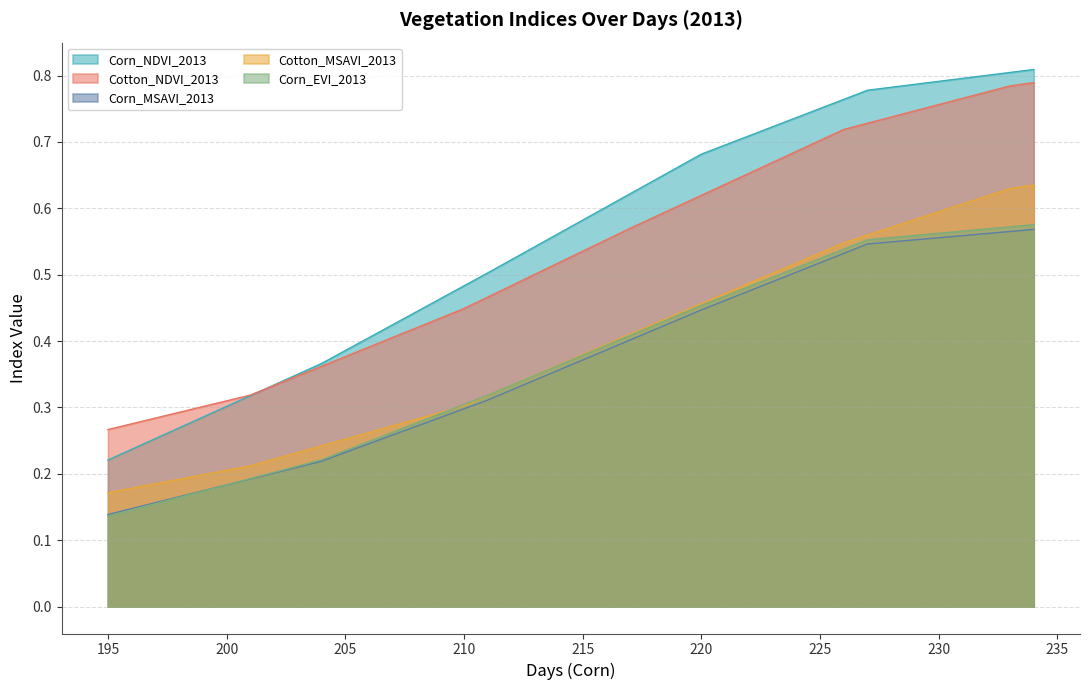

True or false: Corn_MSAVI_2013 and Cotton_NDVI_2013 intersect in this chart.

False